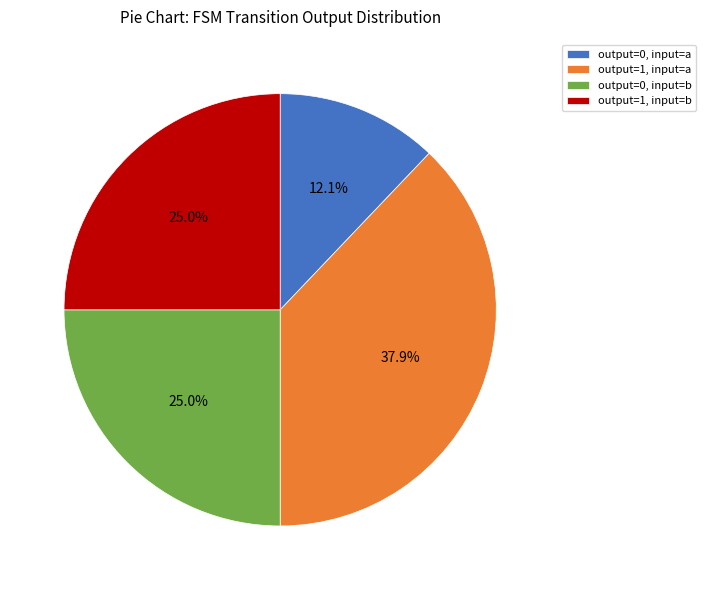

Combined, do output=1, input=a and output=0, input=b account for over 50%?

Yes